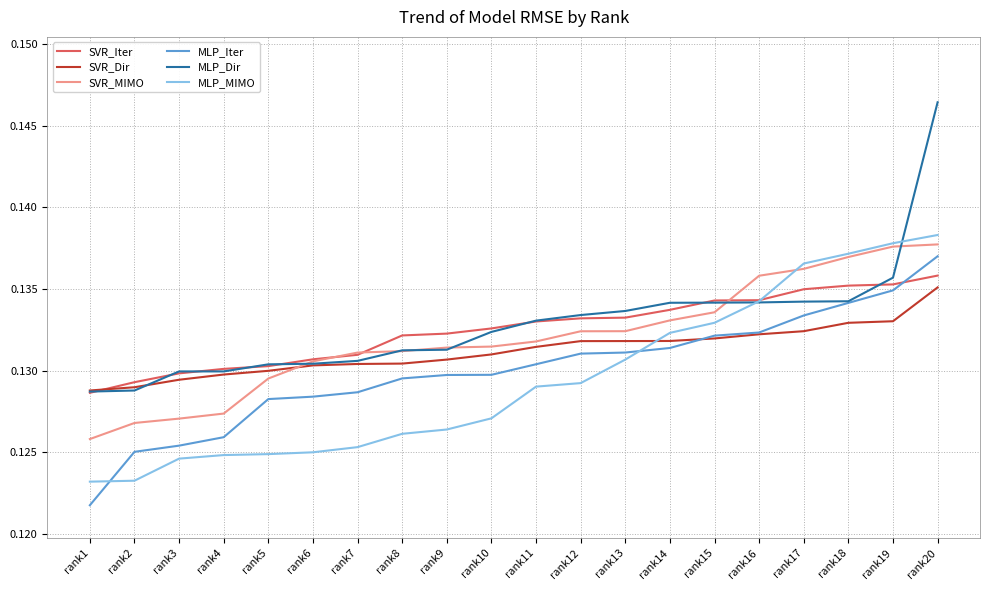

At which category does the chart reach its minimum across all series?

rank1